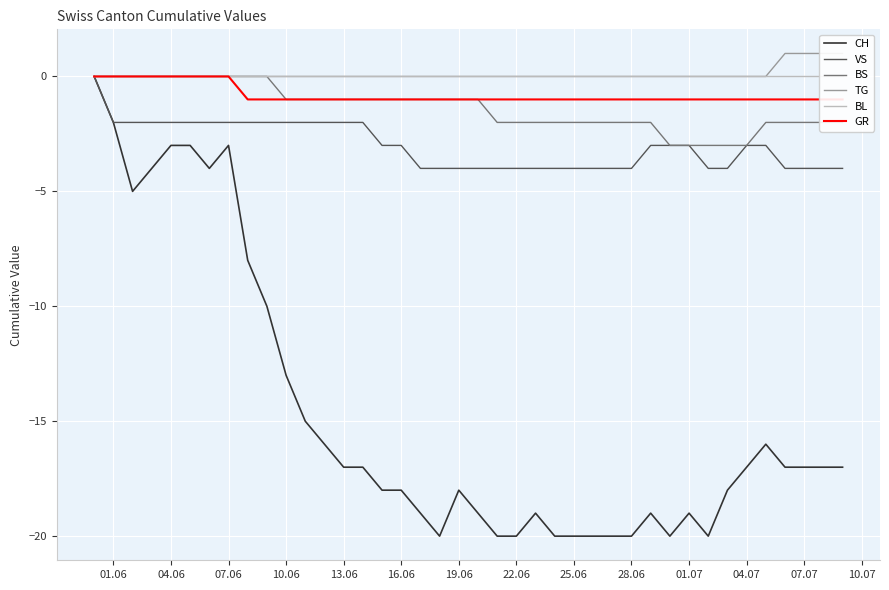

How many lines are shown in the chart?

6